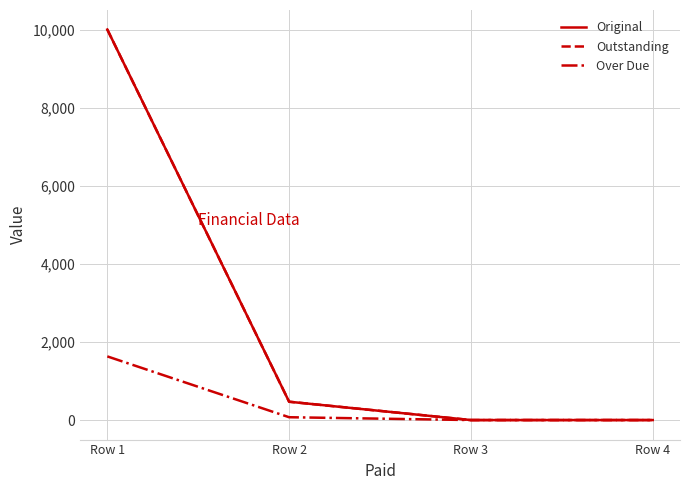

What is the average value of the Over Due series?

425.6